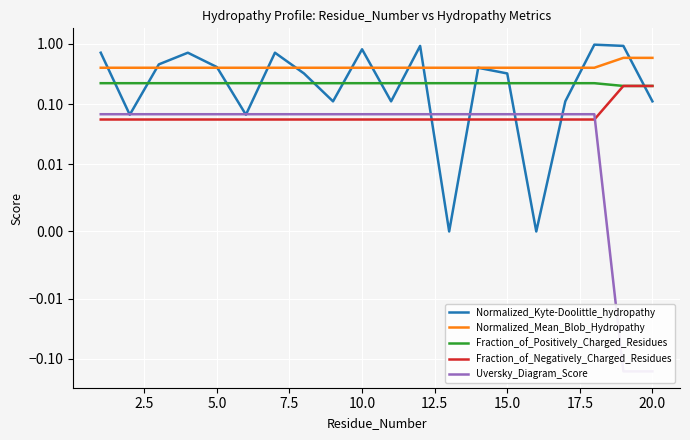

Is this an area chart (filled region under the line)?

No